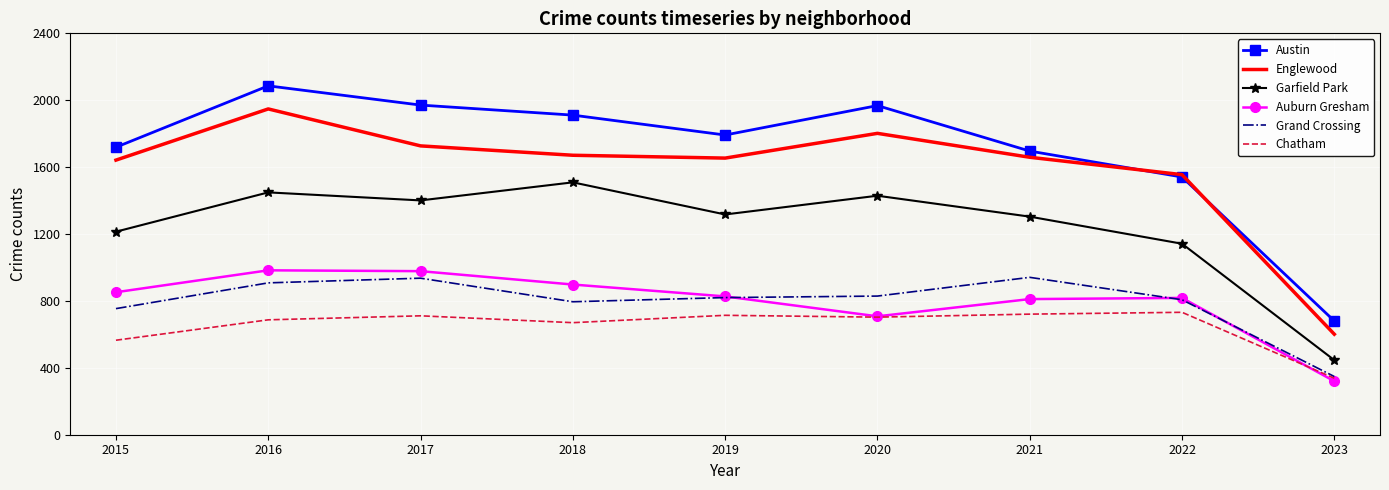

Between 2015 and 2017, which series saw the biggest shift?

Austin